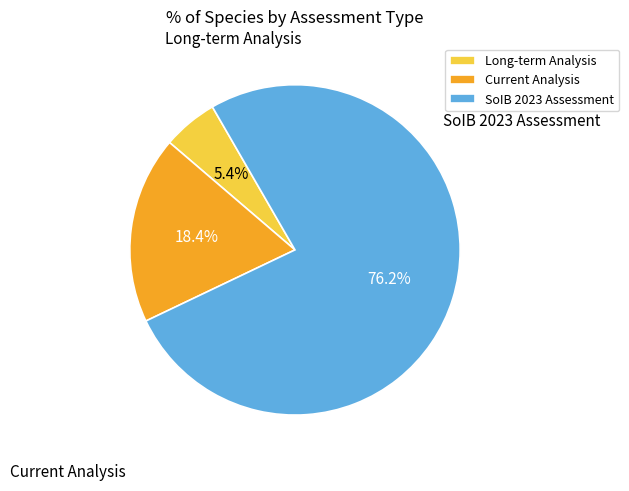

To the nearest percent, what percentage of the pie is Current Analysis?

18%